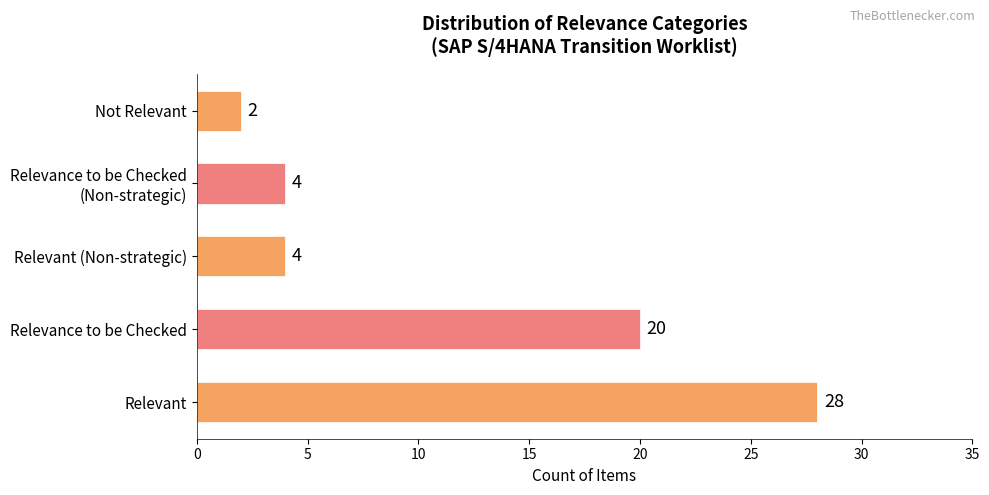

Reading bottom to top, transcribe all the data shown in this chart.

28	20	4	4	2